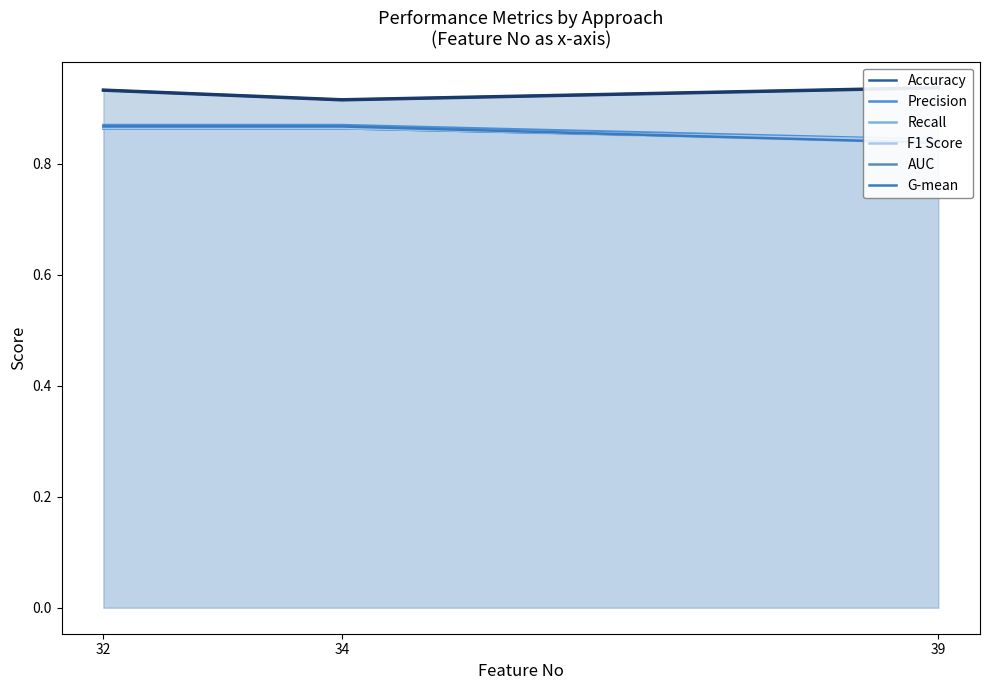

What is the maximum value for G-mean?

0.9